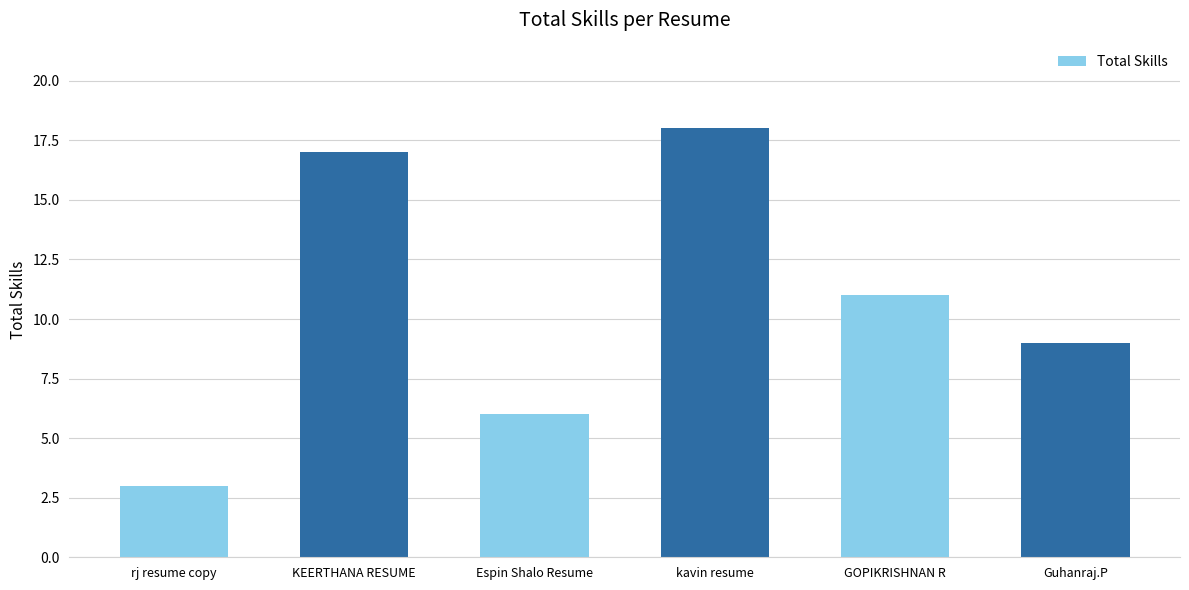

What is the smallest value displayed?

3